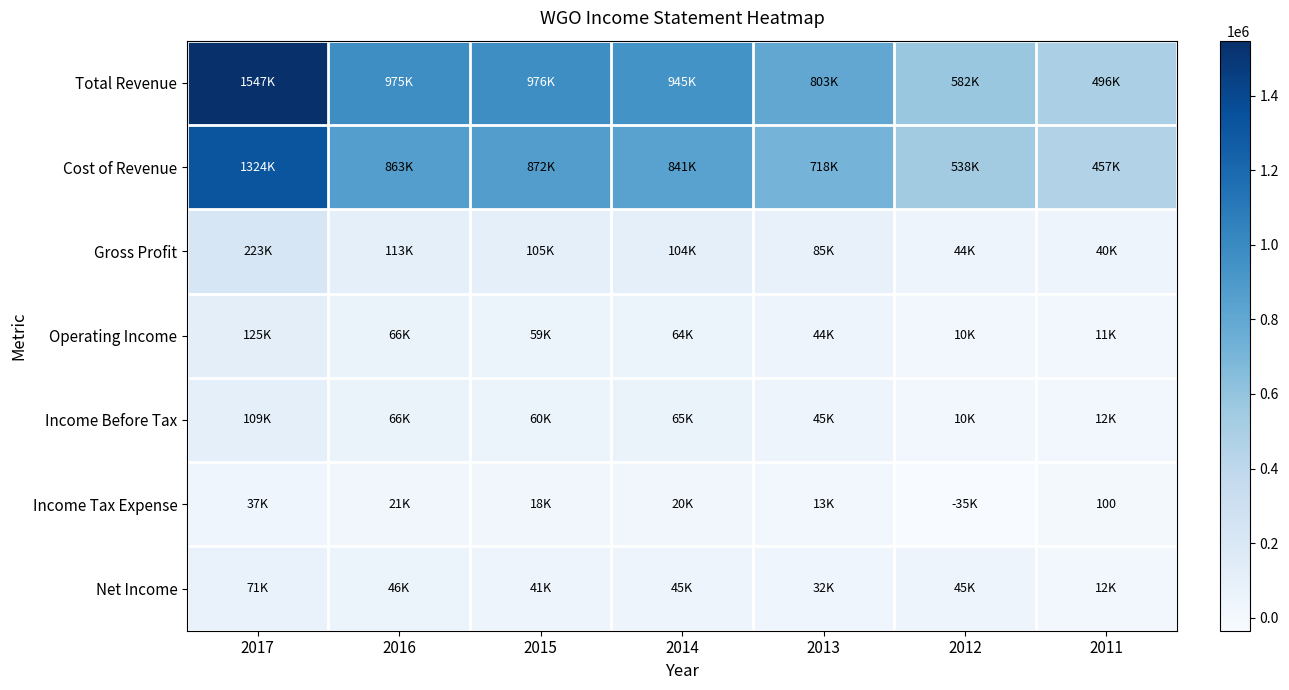

Is it true that Cost of Revenue equals 1163003 at 2014?

False